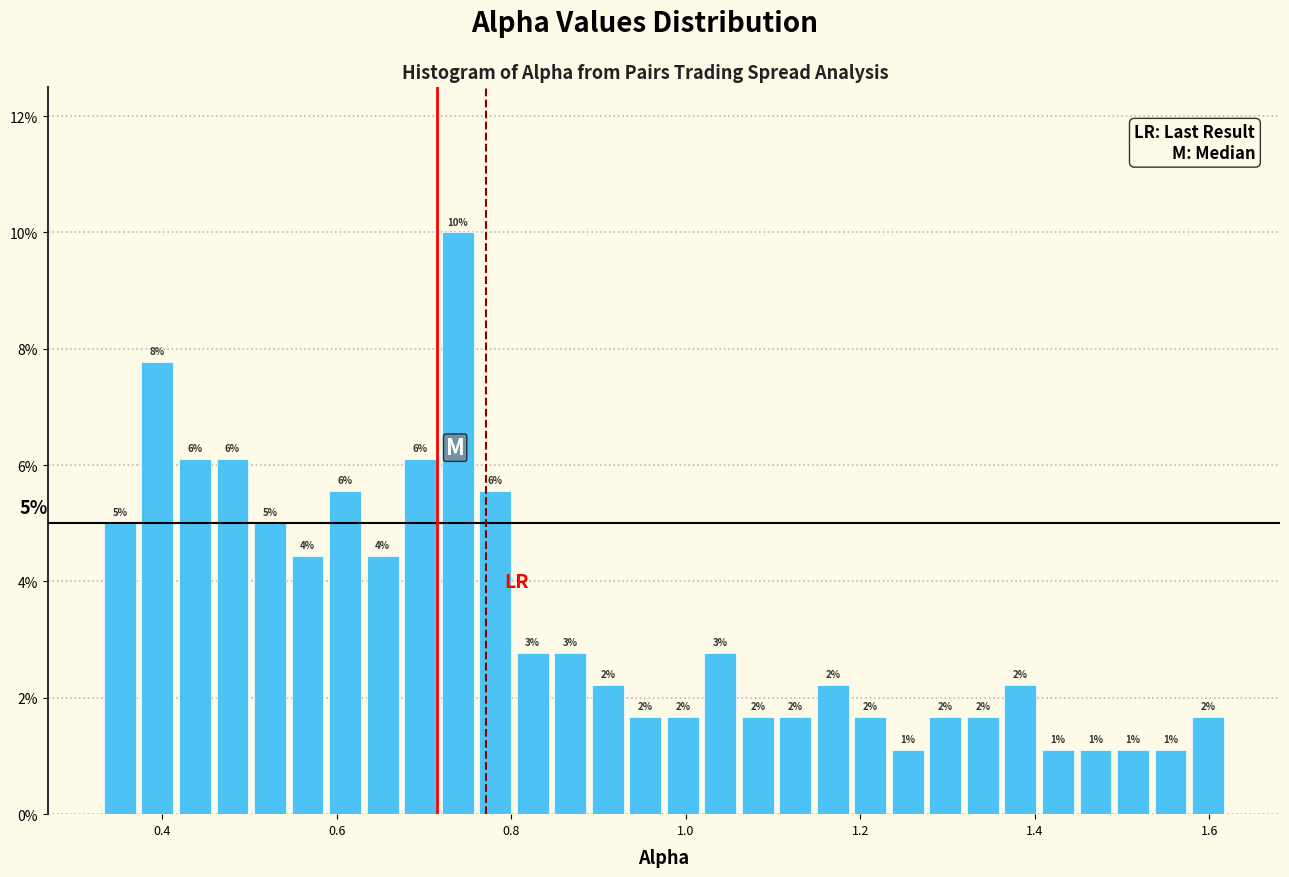

Read against the x-axis, roughly where is the centre of the tallest bar?

0.74